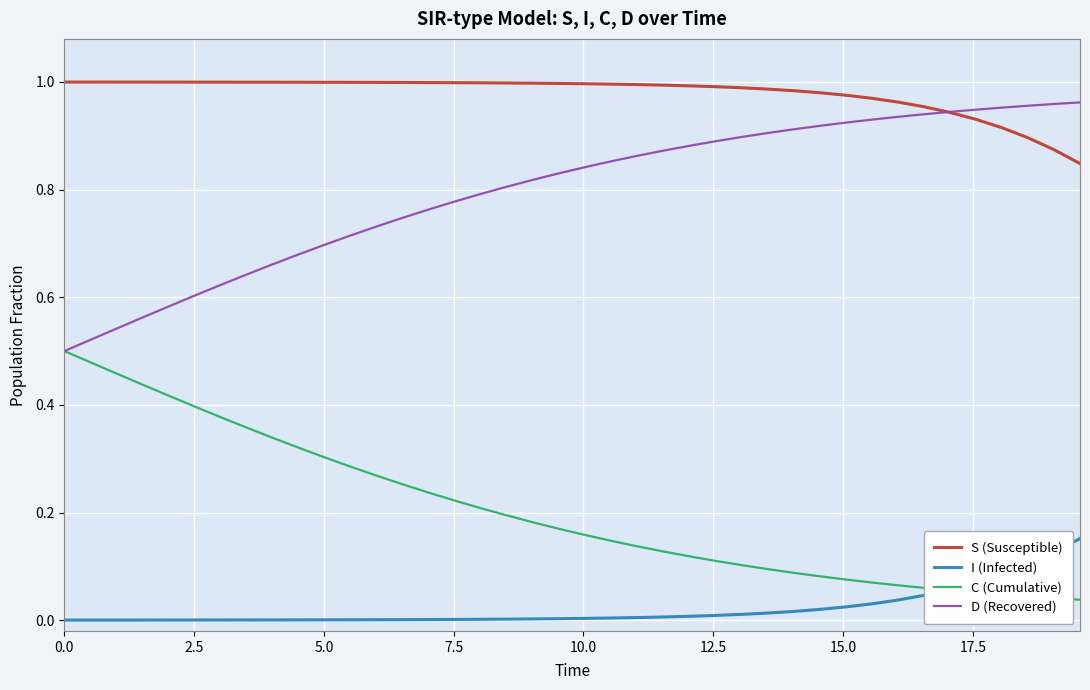

Which series has the largest total across all categories?

S (Susceptible)